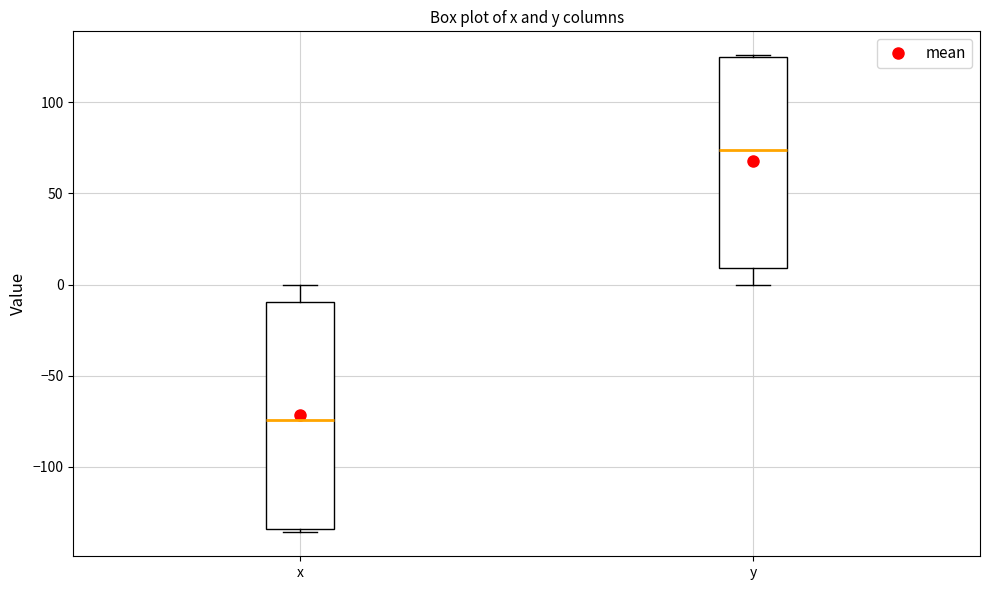

Which box is the tallest, from its lower edge to its upper edge?

x